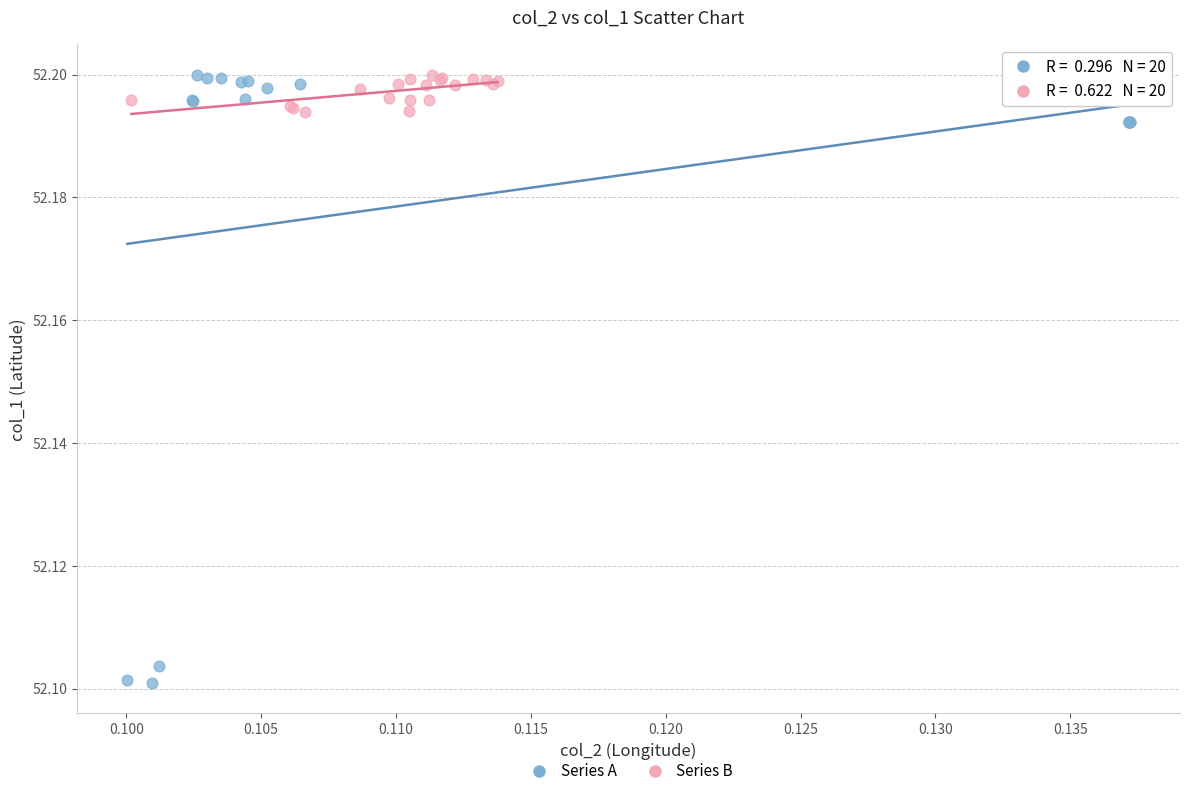

Which series contains the lowest Y value?

Series A